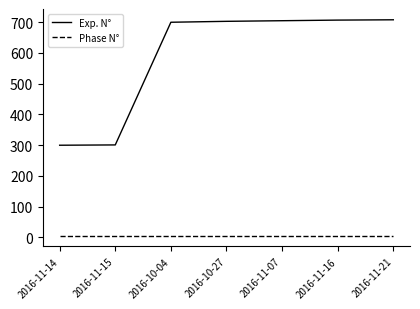

At how many categories does at least one series exceed 679?

5